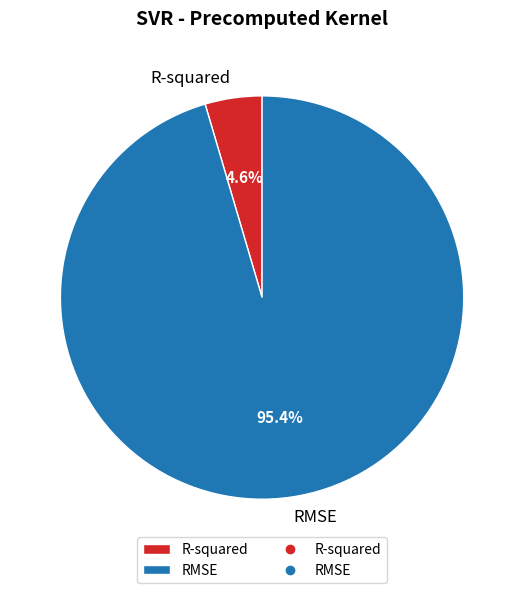

To the nearest percent, what is the average slice percentage?

50%